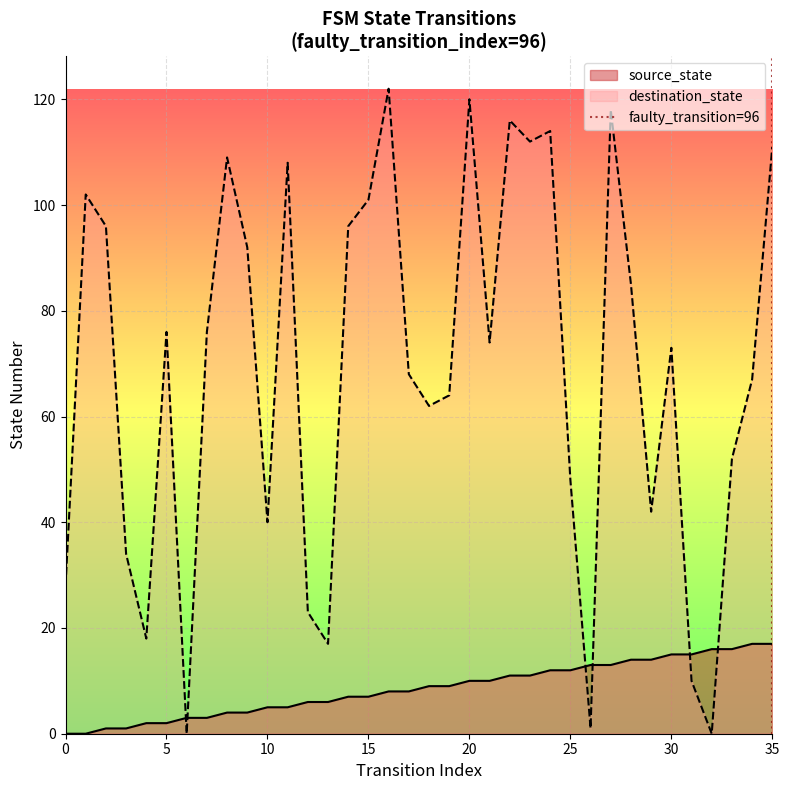

The destination_state series shows 111 at 35. True or false?

True